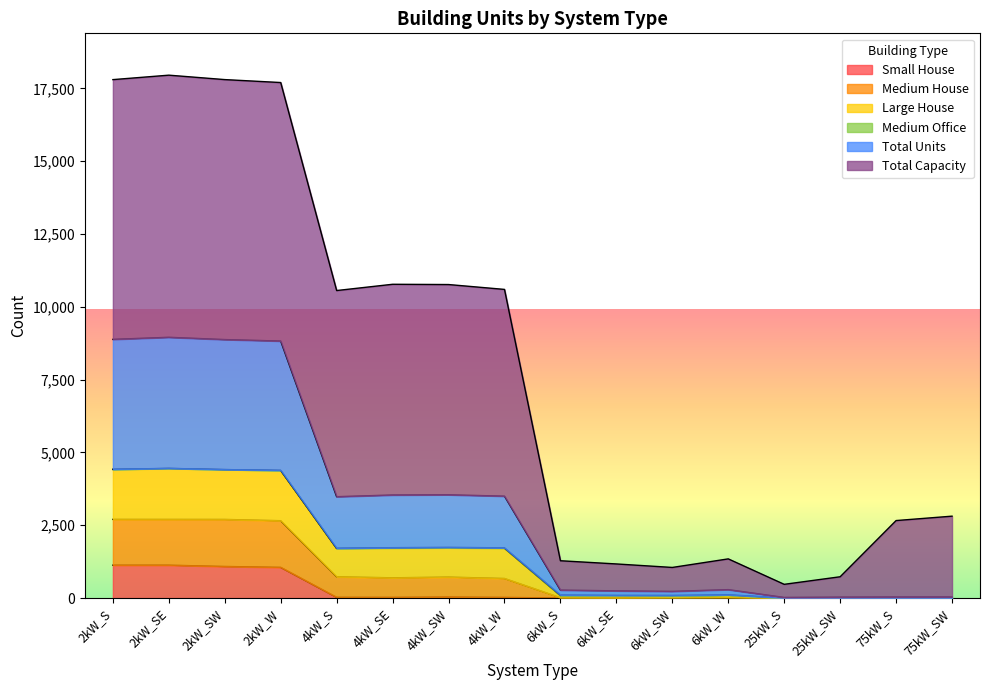

What is the highest value of the Small House series?

1129